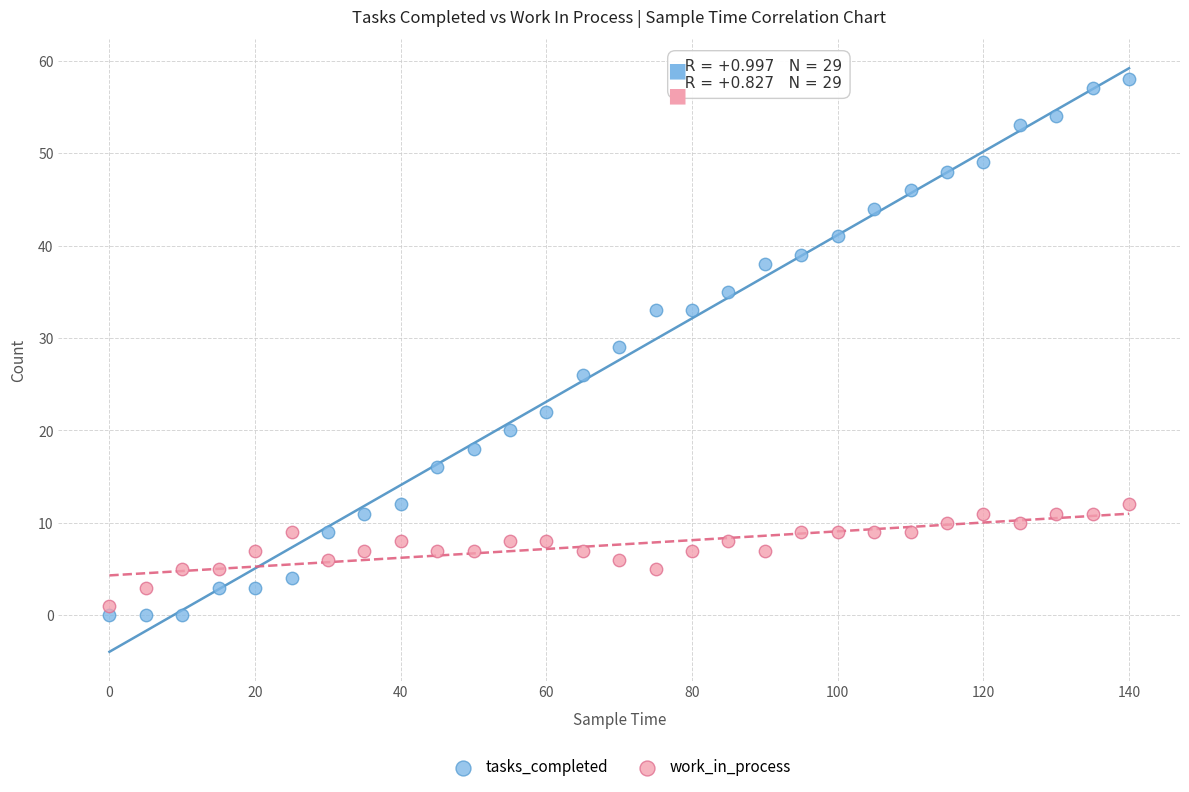

Which series has the largest Y range (max minus min)?

tasks_completed